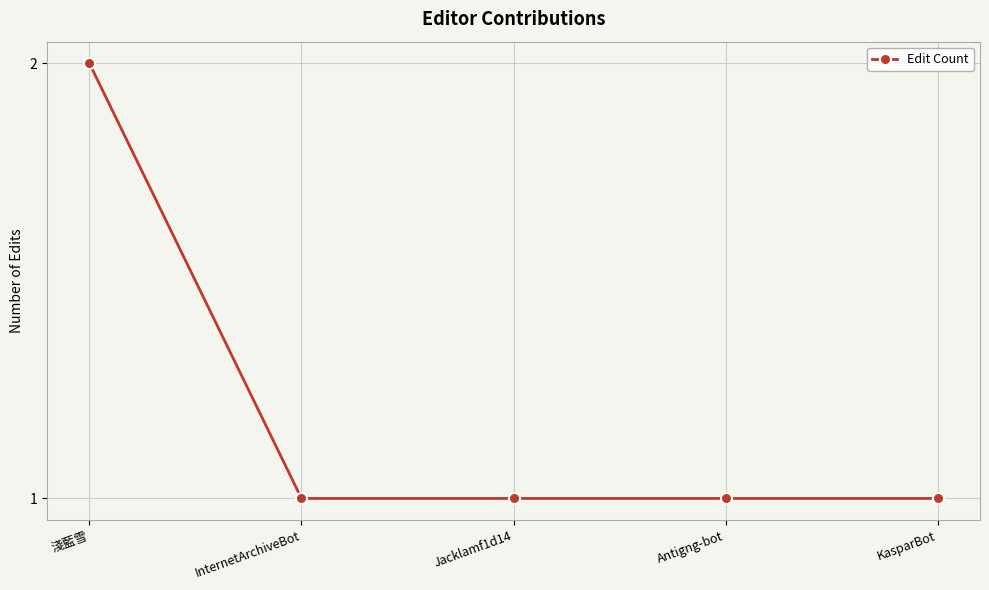

Is it true that the value at Jacklamf1d14 is 1?

True